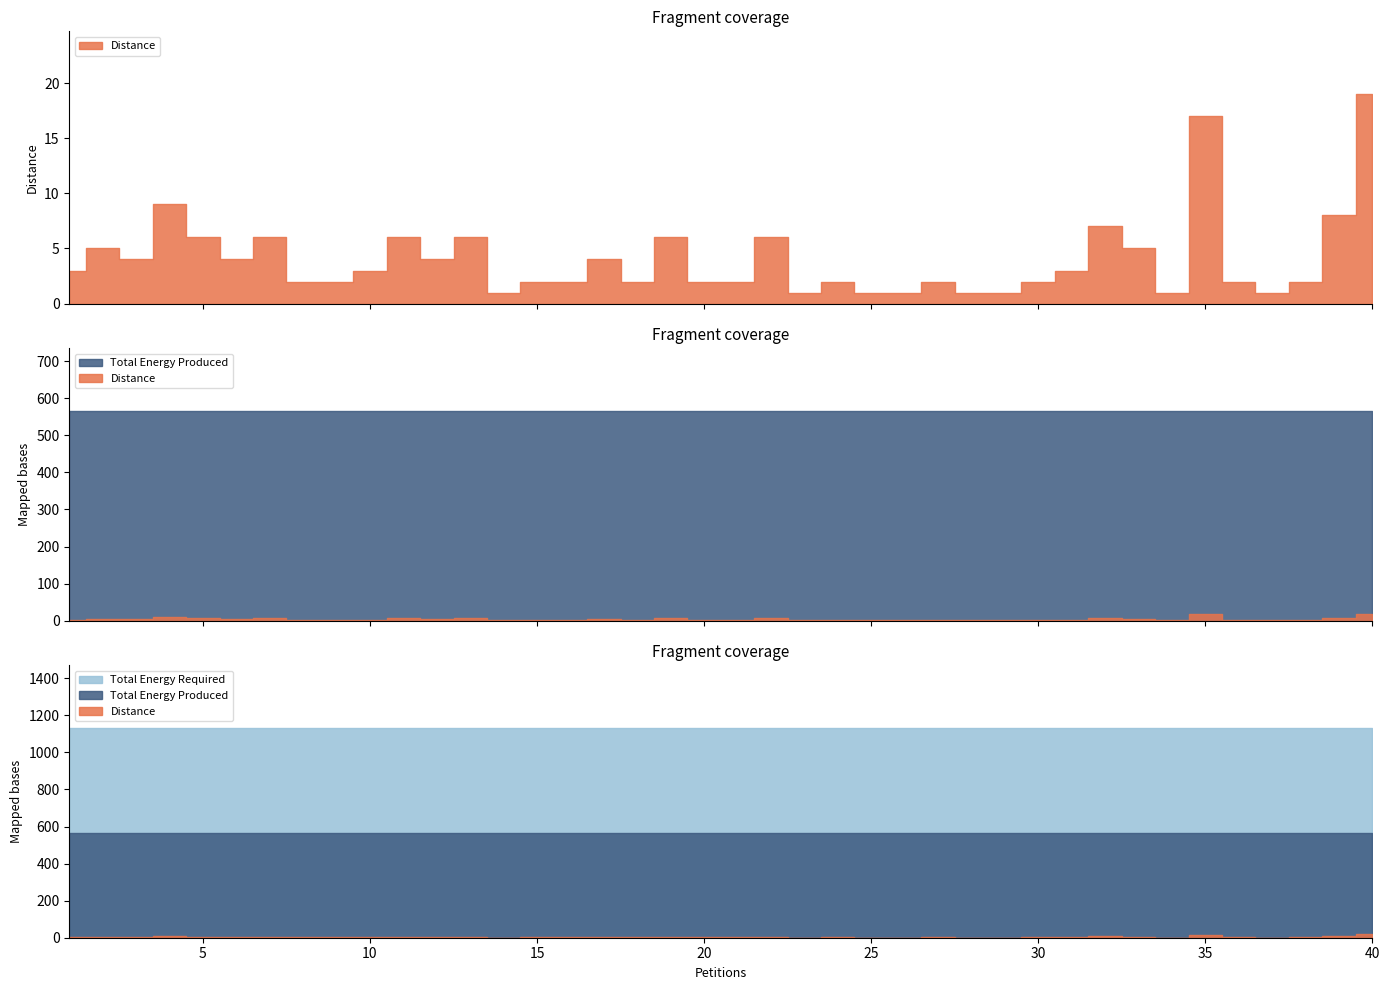

What is the spread (max minus min) of values at 10?

1127